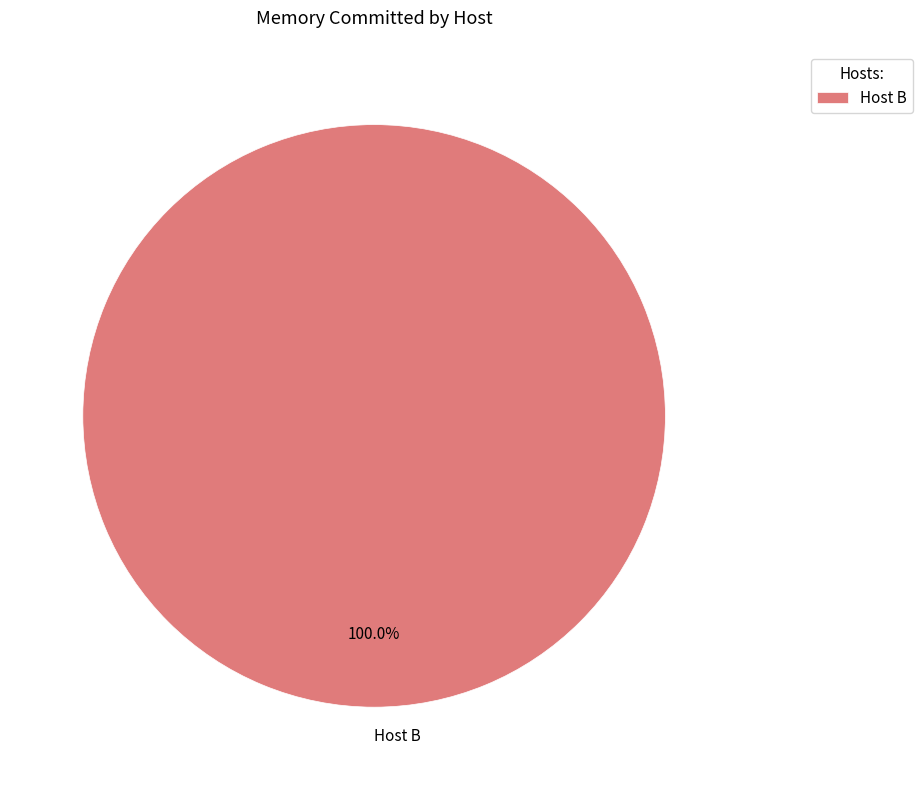

How many segments does this pie chart have?

1